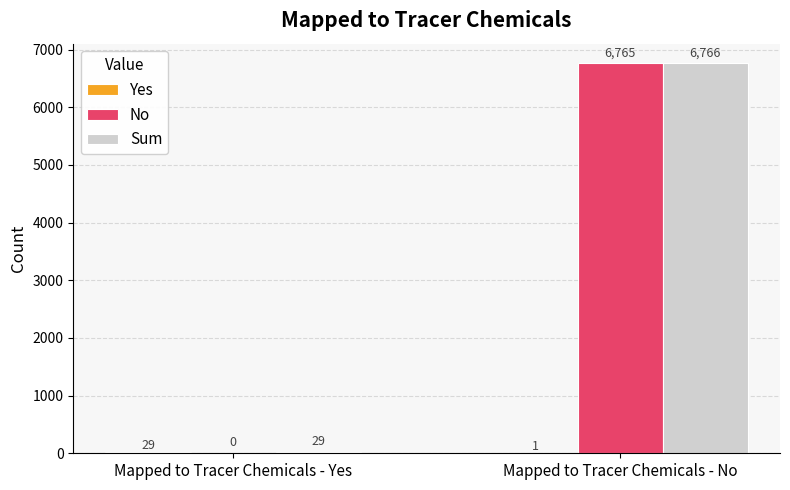

At which category is the sum across all series the highest?

Mapped to Tracer Chemicals - No